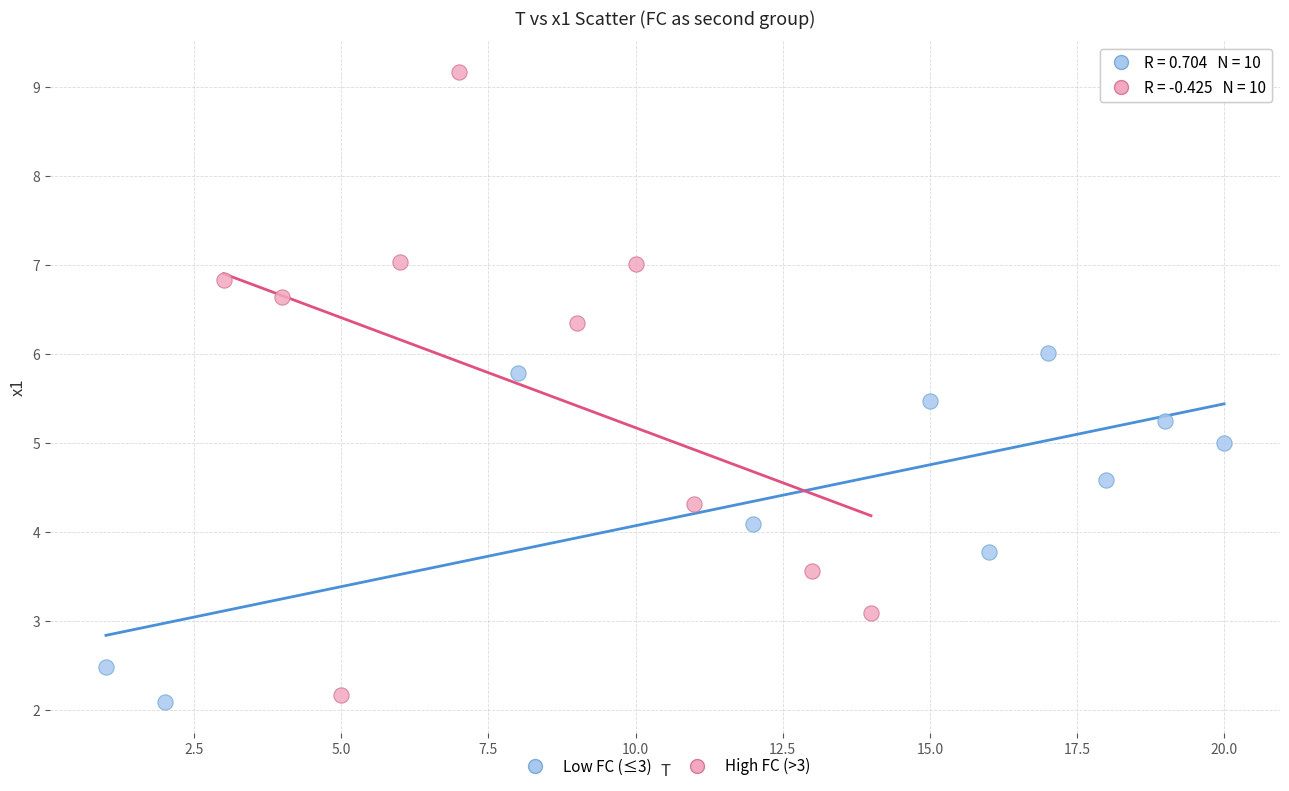

Which series has the widest spread of Y values?

High FC (>3)